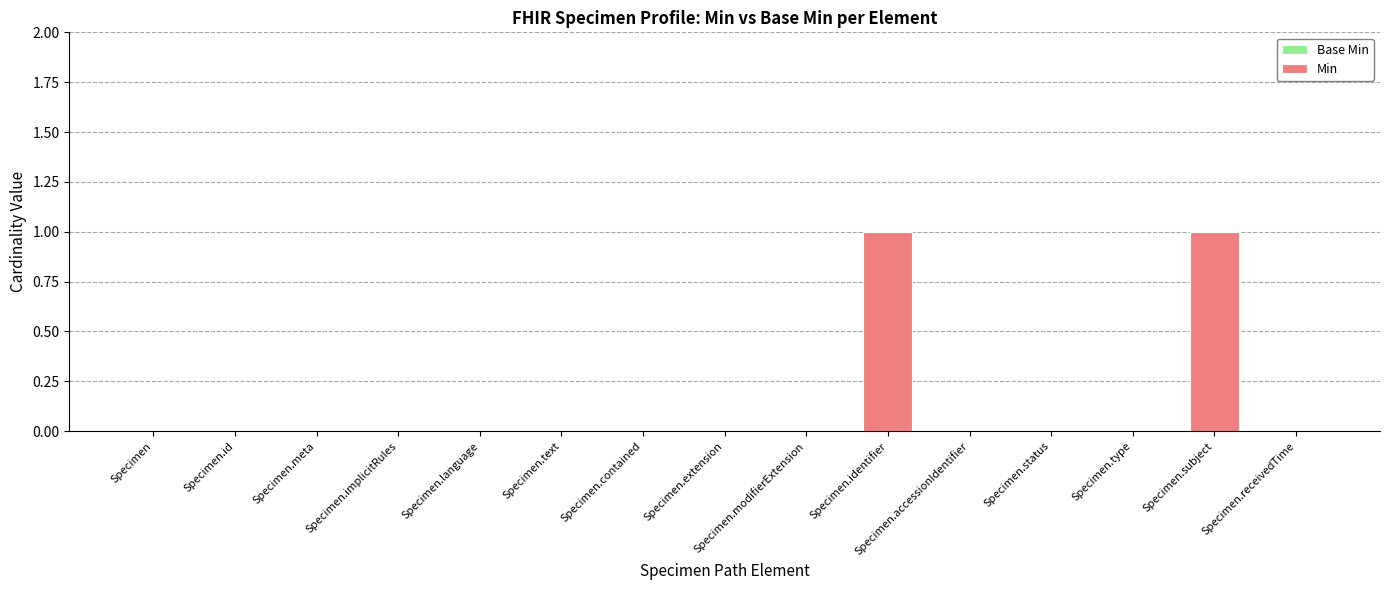

Which has a higher value, Specimen.subject or Specimen.contained?

Specimen.subject